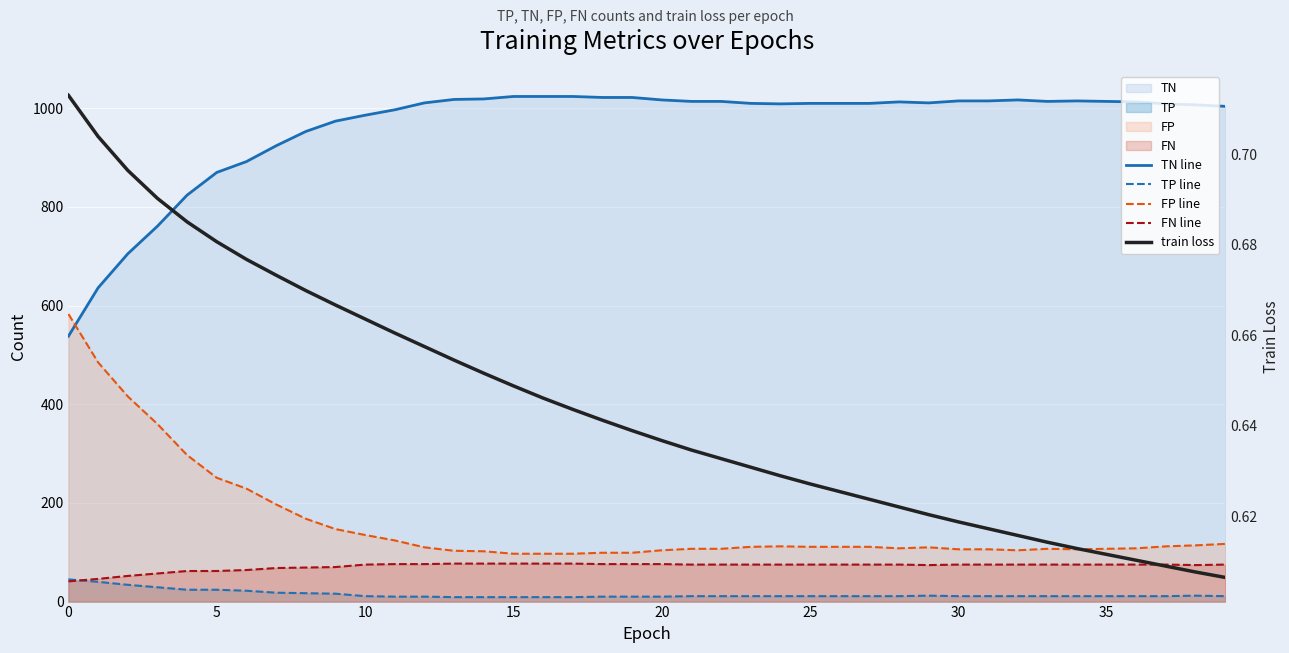

Which series has the largest total across all categories?

TN line